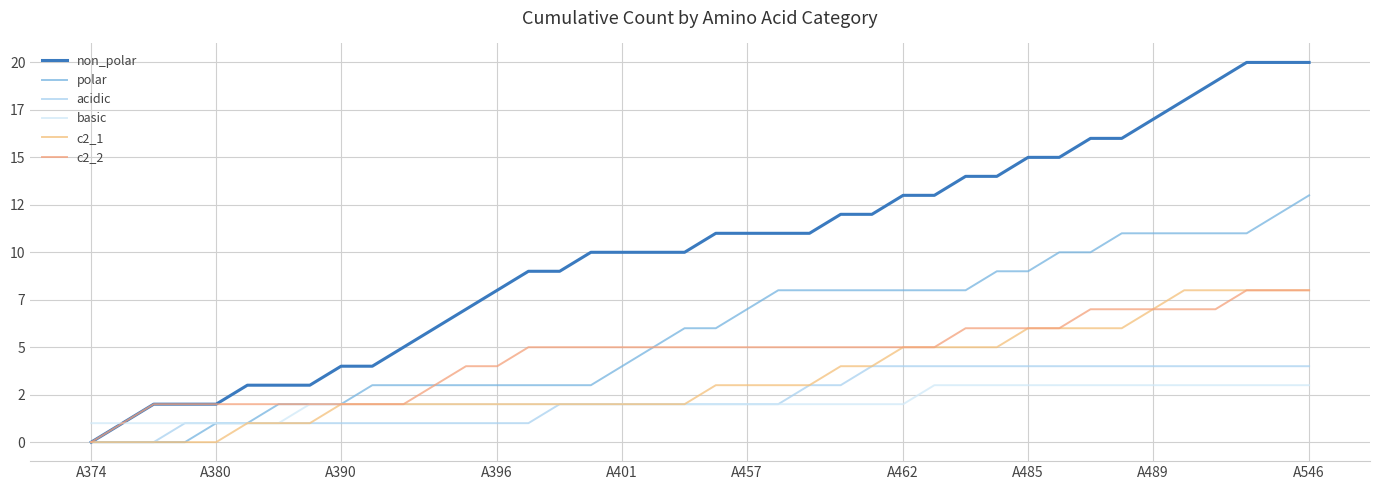

Is this an area chart (filled region under the line)?

No